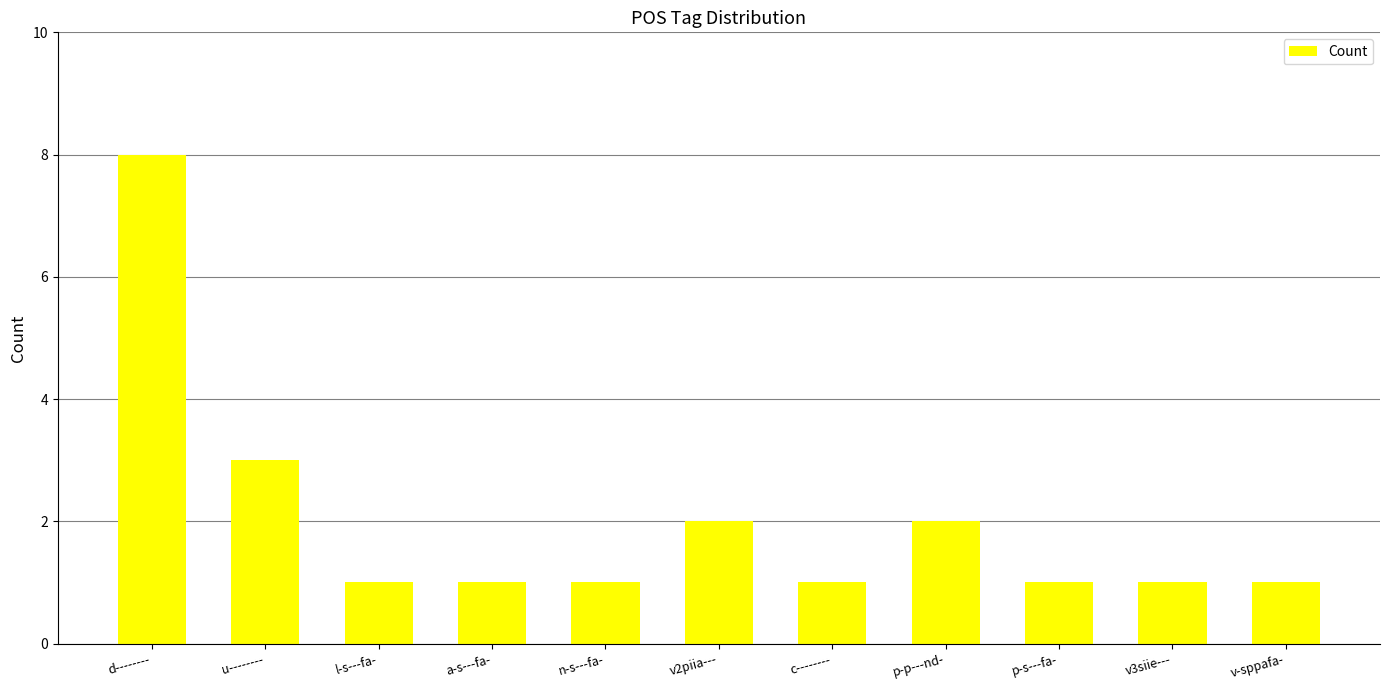

What is the ratio of the value at v-sppafa- to the value at u--------?

0.3